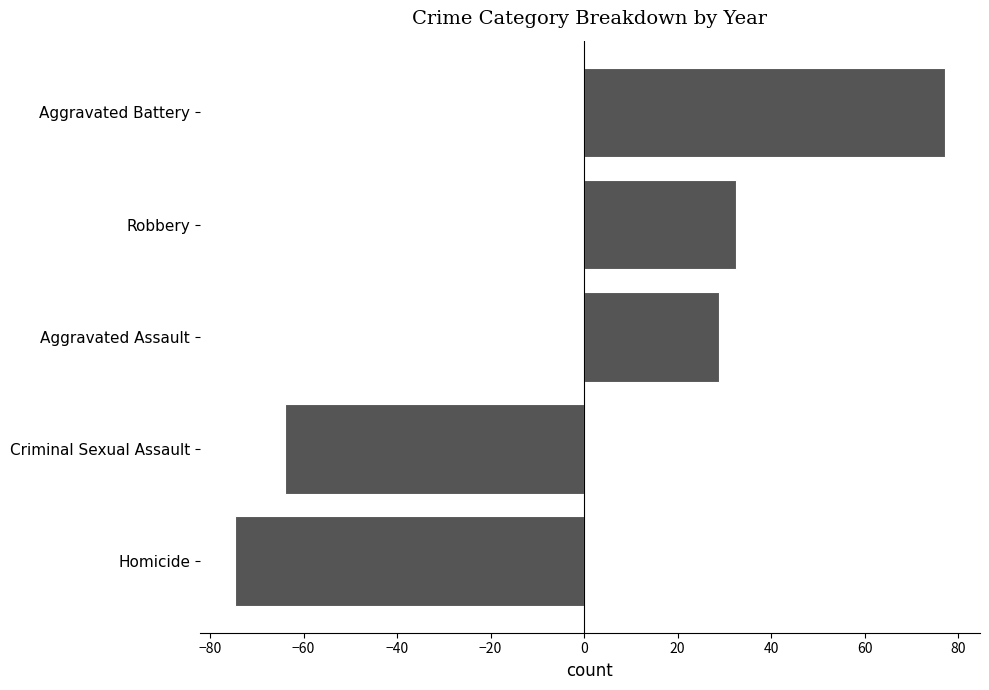

What is the change in value from Aggravated Assault to Robbery?

+3.7